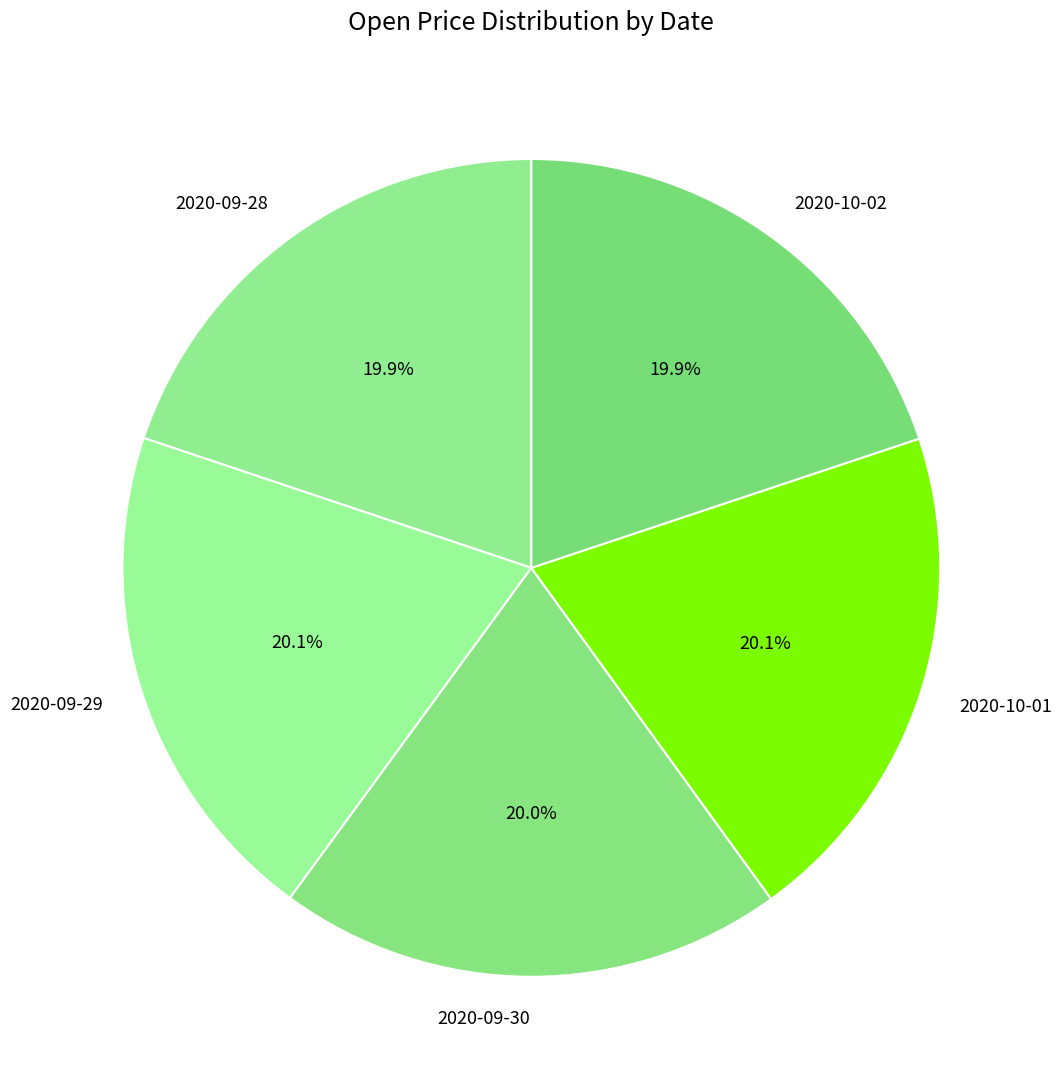

Do 2020-10-01 and 2020-10-02 together represent more than half of the pie?

No